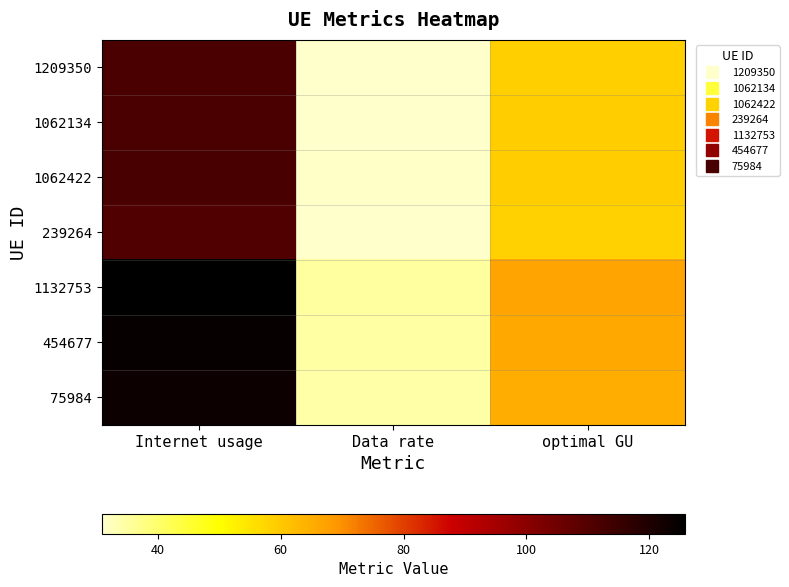

Reading left to right, list all the values displayed in this chart.

1209350: Internet usage=111.7	Data rate=31.3	optimal GU=59.1
1062134: Internet usage=111.8	Data rate=31.3	optimal GU=59.1
1062422: Internet usage=112.4	Data rate=31.4	optimal GU=59.4
239264: Internet usage=110.6	Data rate=30.9	optimal GU=58.5
1132753: Internet usage=125.7	Data rate=35.2	optimal GU=66.5
454677: Internet usage=124.5	Data rate=34.8	optimal GU=65.9
75984: Internet usage=123.2	Data rate=34.5	optimal GU=65.2